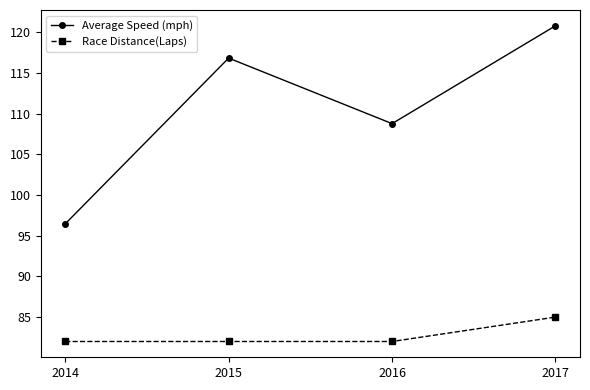

Which series changed the most between 2014 and 2017?

Average Speed (mph)